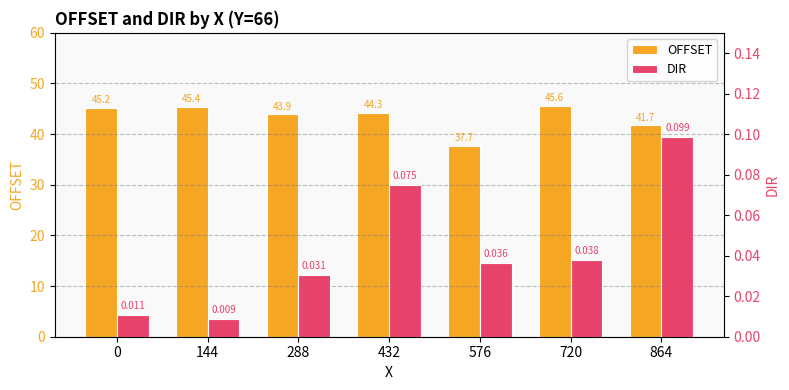

True or false: OFFSET has a value of 41.7 at 864.

True